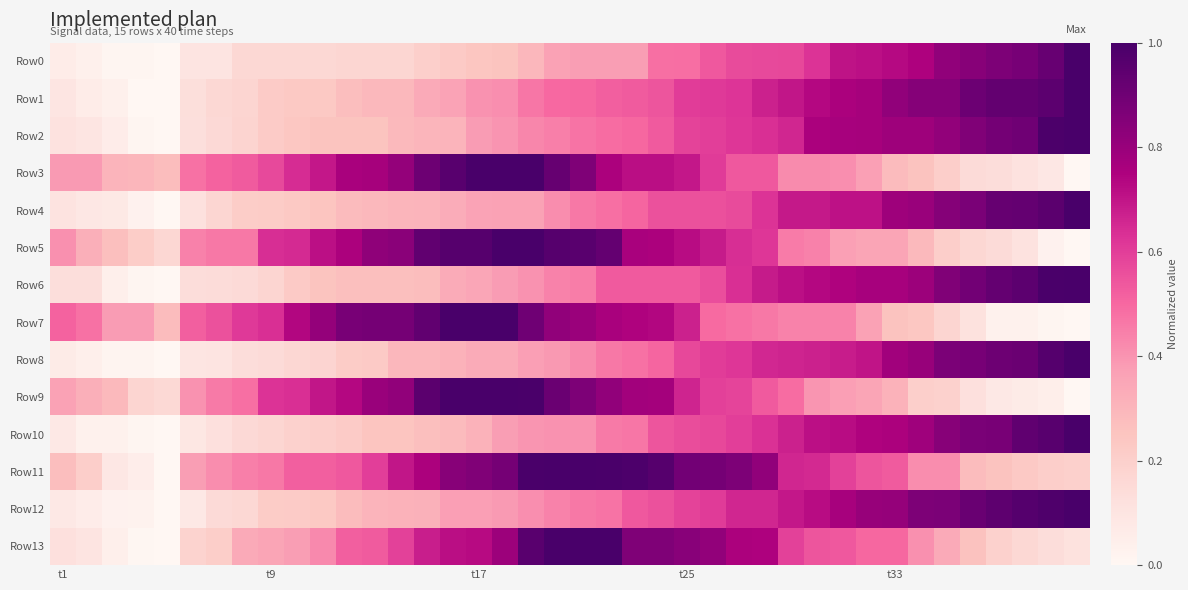

How many distinct data groups are displayed?

14